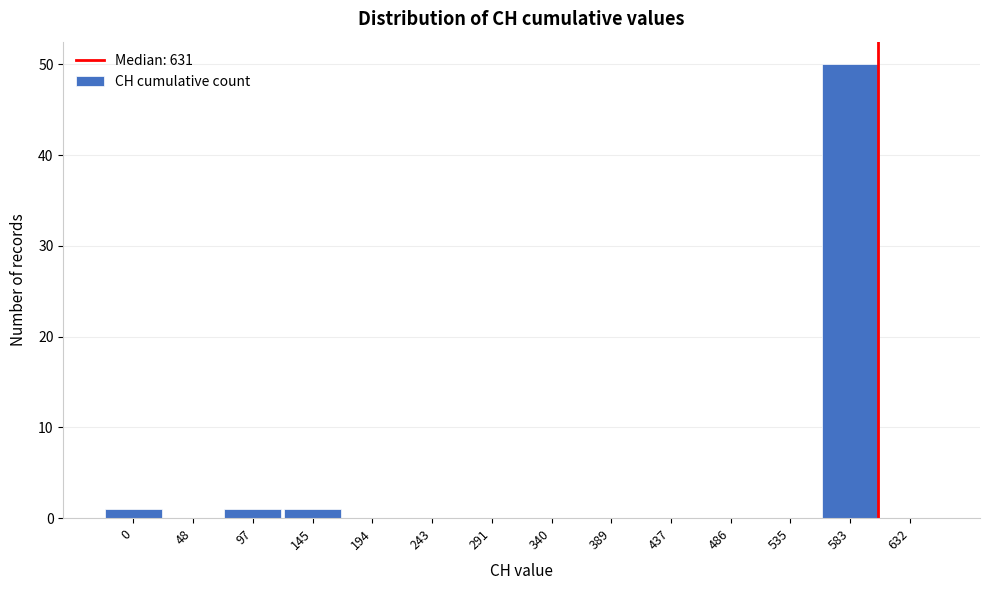

Reading left to right, transcribe all the data shown in this chart.

0=1	48=0	97=1	145=1	194=0	243=0	291=0	340=0	389=0	437=0	486=0	535=0	583=50	632=0